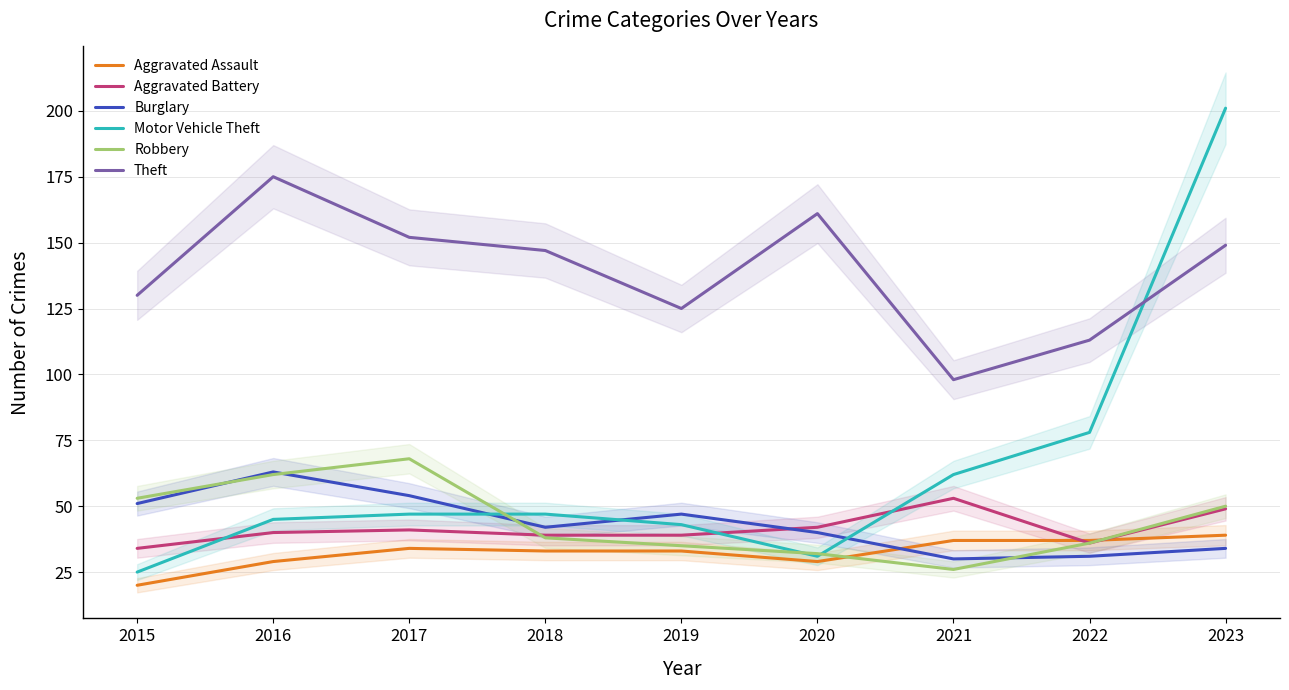

Does the chart display data point markers on the line(s)?

No